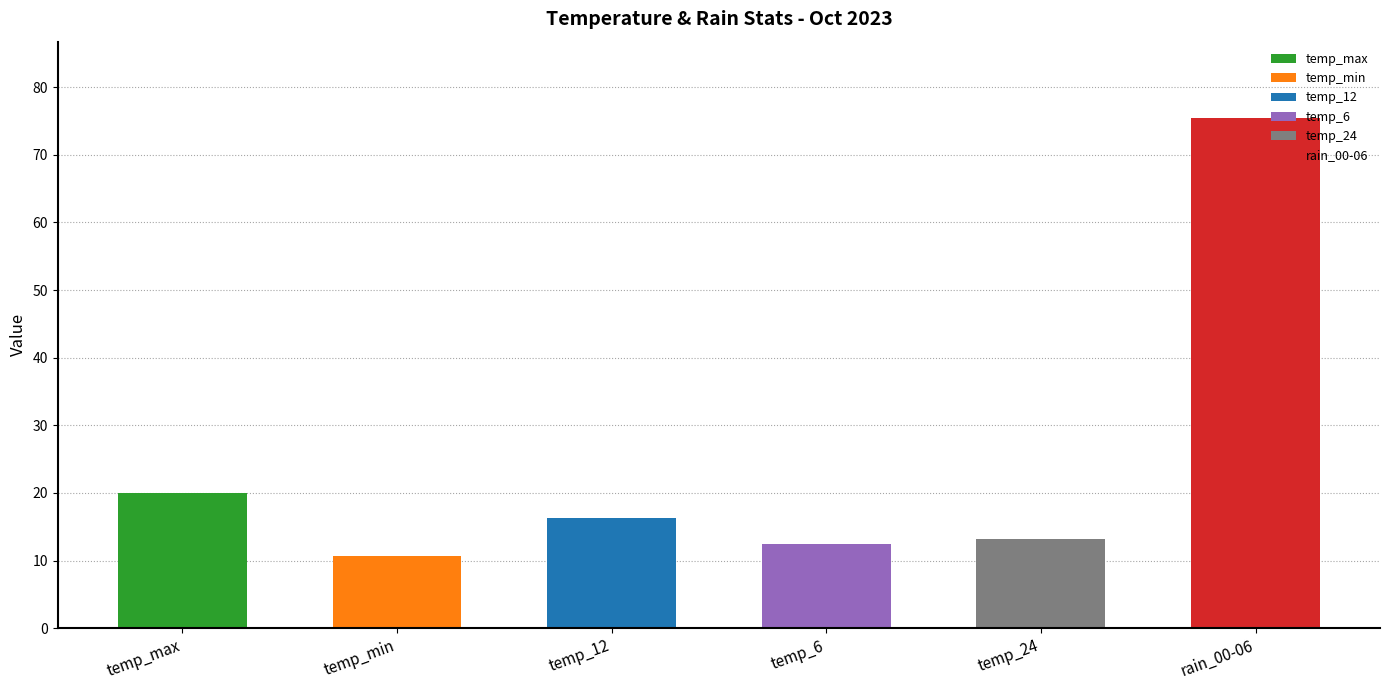

Are the bars horizontal?

No